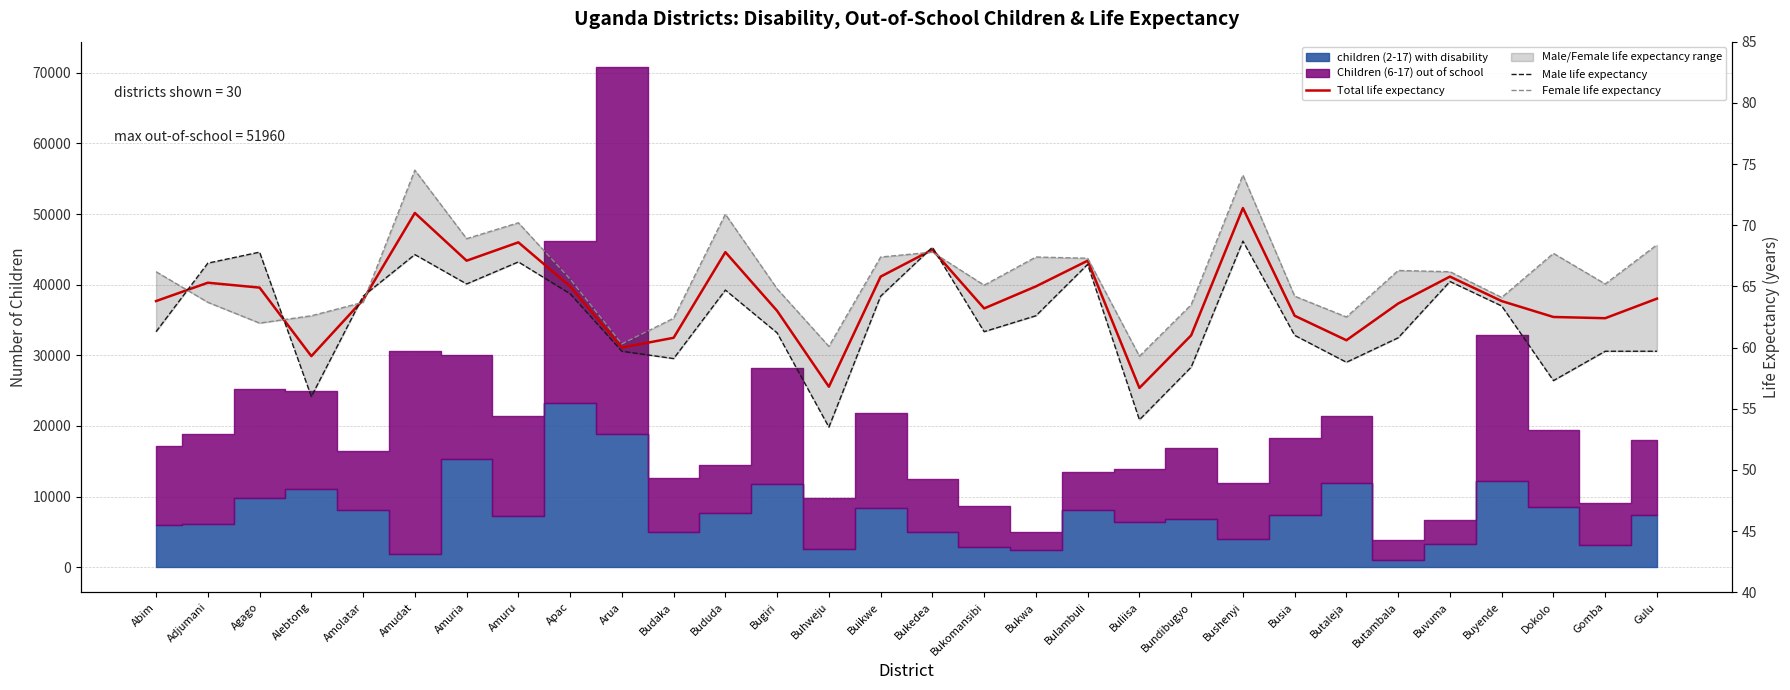

Reading left to right, what are all the values shown in this chart?

Total life expectancy: Abim=63.8	Adjumani=65.3	Agago=64.9	Alebtong=59.3	Amolatar=63.9	Amudat=71.0	Amuria=67.1	Amuru=68.6	Apac=65.0	Arua=60.0	Budaka=60.8	Bududa=67.8	Bugiri=63.0	Buhweju=56.8	Buikwe=65.8	Bukedea=68.0	Bukomansibi=63.2	Bukwa=65.0	Bulambuli=67.1	Buliisa=56.7	Bundibugyo=61.0	Bushenyi=71.4	Busia=62.6	Butaleja=60.6	Butambala=63.6	Buvuma=65.8	Buyende=63.8	Dokolo=62.5	Gomba=62.4	Gulu=64.0
Male life expectancy: Abim=61.3	Adjumani=66.9	Agago=67.8	Alebtong=56.0	Amolatar=64.2	Amudat=67.6	Amuria=65.2	Amuru=67.0	Apac=64.4	Arua=59.7	Budaka=59.1	Bududa=64.7	Bugiri=61.2	Buhweju=53.5	Buikwe=64.2	Bukedea=68.2	Bukomansibi=61.3	Bukwa=62.6	Bulambuli=66.8	Buliisa=54.1	Bundibugyo=58.4	Bushenyi=68.7	Busia=61.0	Butaleja=58.8	Butambala=60.8	Buvuma=65.4	Buyende=63.4	Dokolo=57.3	Gomba=59.7	Gulu=59.7
Female life expectancy: Abim=66.2	Adjumani=63.7	Agago=62.0	Alebtong=62.6	Amolatar=63.7	Amudat=74.5	Amuria=68.9	Amuru=70.2	Apac=65.6	Arua=60.3	Budaka=62.4	Bududa=70.9	Bugiri=64.8	Buhweju=60.1	Buikwe=67.4	Bukedea=67.8	Bukomansibi=65.1	Bukwa=67.4	Bulambuli=67.3	Buliisa=59.3	Bundibugyo=63.5	Bushenyi=74.1	Busia=64.2	Butaleja=62.5	Butambala=66.3	Buvuma=66.2	Buyende=64.1	Dokolo=67.7	Gomba=65.2	Gulu=68.4